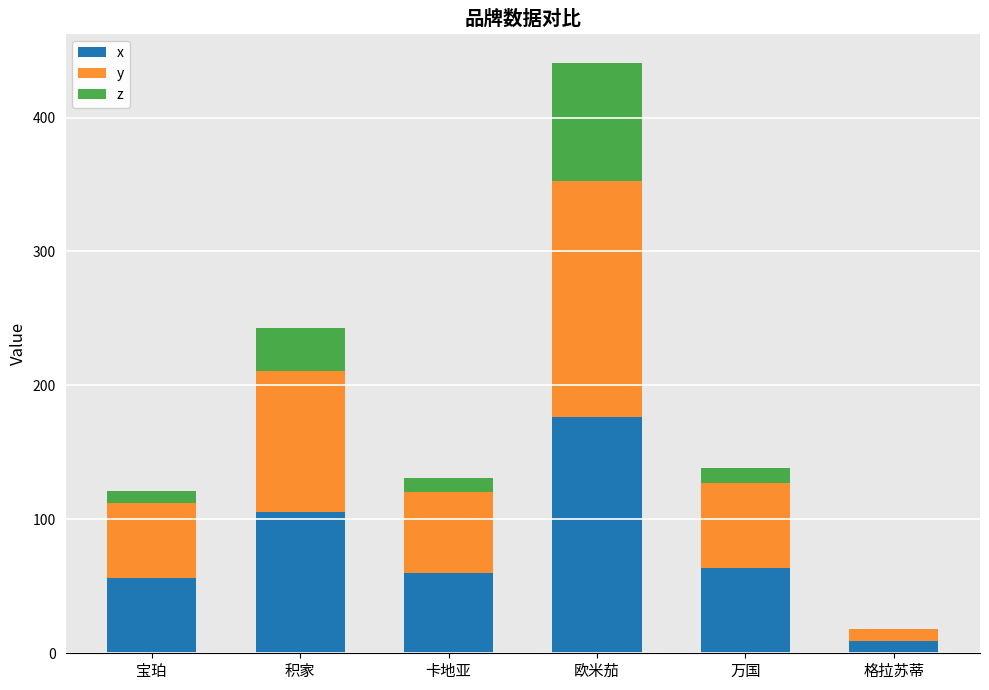

Reading left to right, list the values for the x series.

宝珀=56.0	积家=105.5	卡地亚=60.2	欧米茄=176.3	万国=63.5	格拉苏蒂=8.9